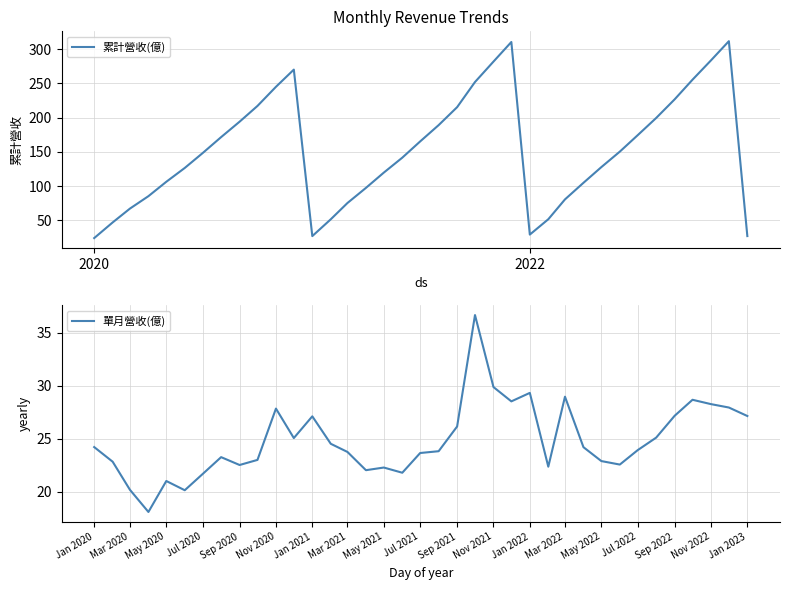

What is the difference between the maximum and minimum values in the 累計營收(億) series?

287.4